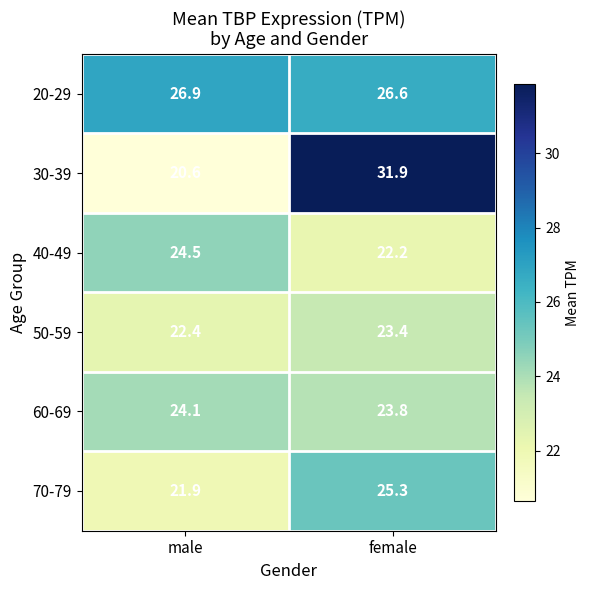

Which series has the widest spread of values?

30-39